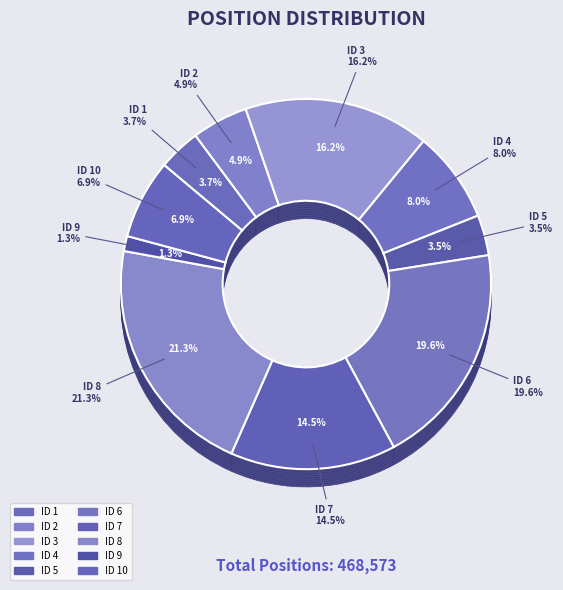

To the nearest percent, what percentage of the pie is 4?

8%